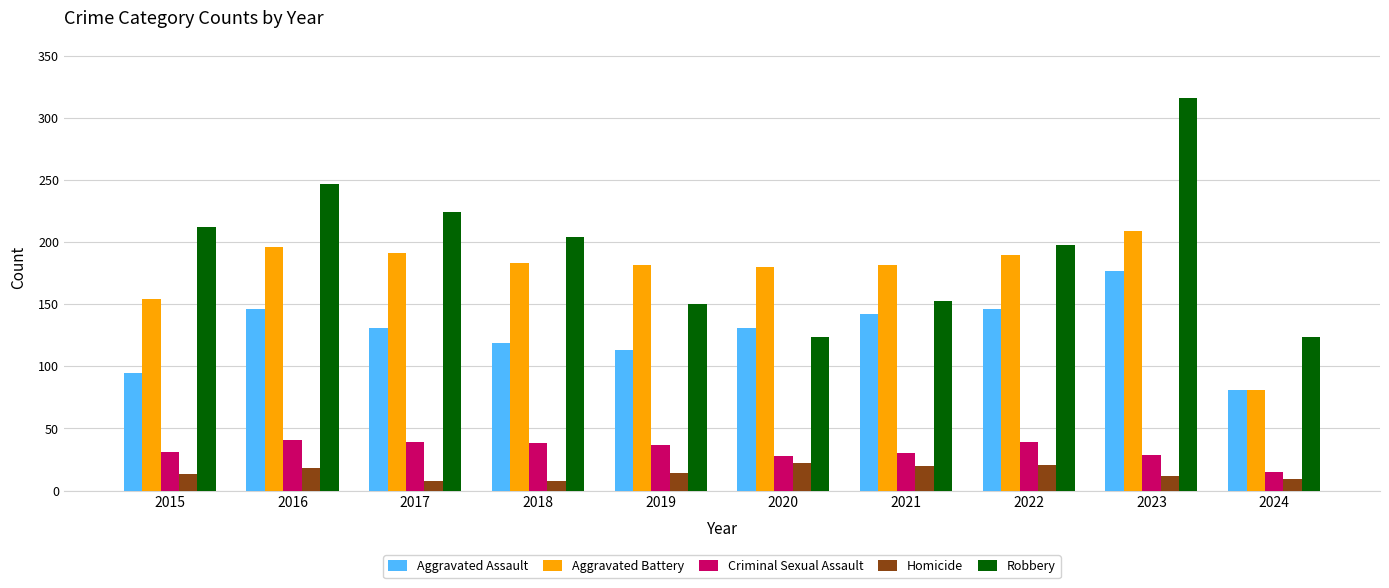

Which series has the largest range (max minus min)?

Robbery